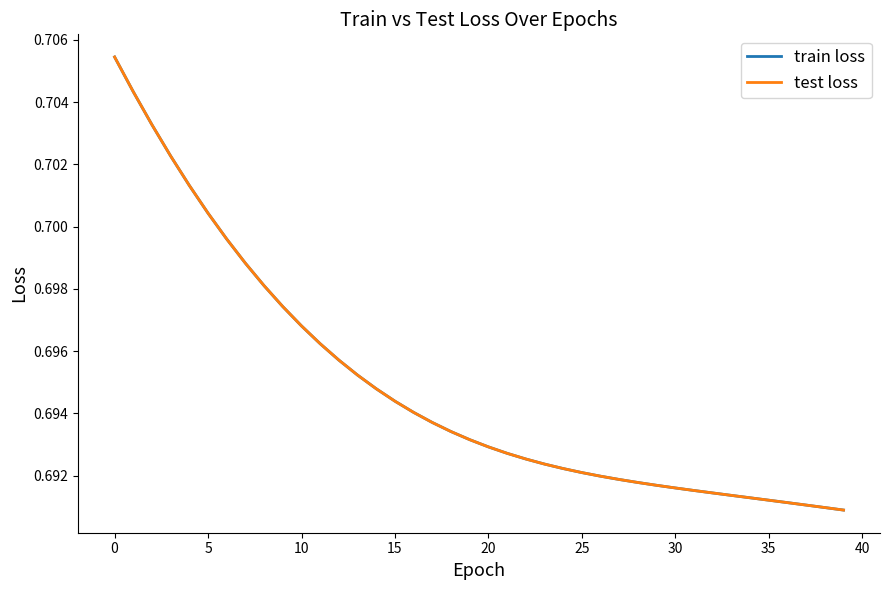

Is this an area chart (filled region under the line)?

No